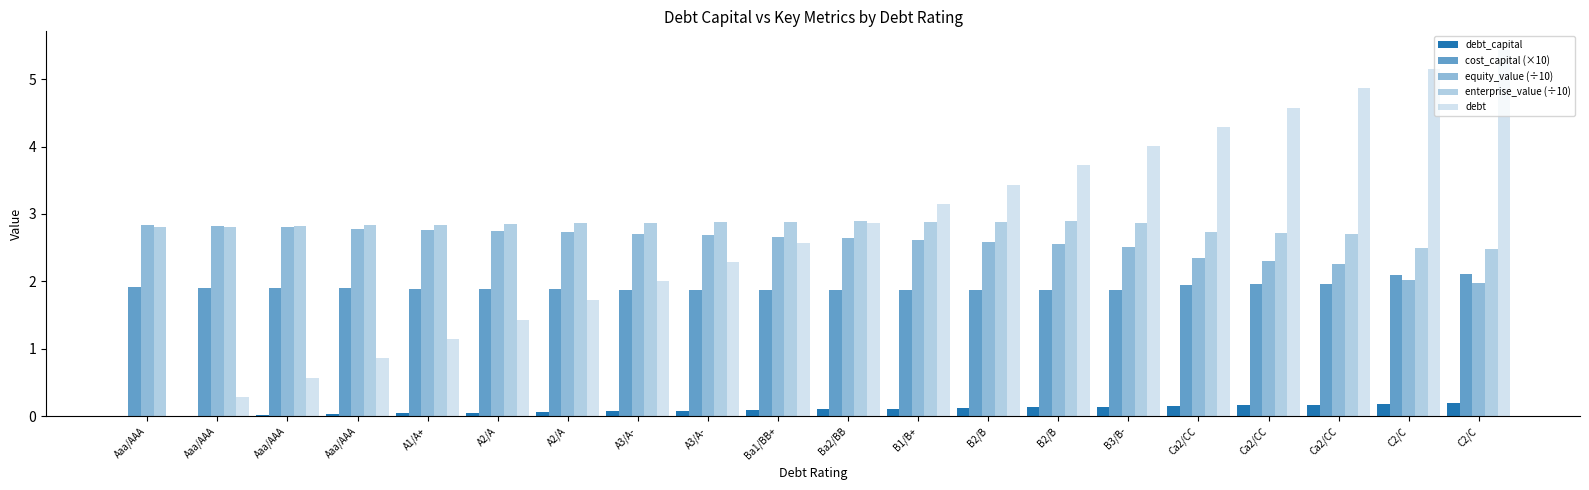

Rank the series by their maximum value, from lowest to highest.

debt_capital, cost_capital (×10), equity_value (÷10), enterprise_value (÷10), debt